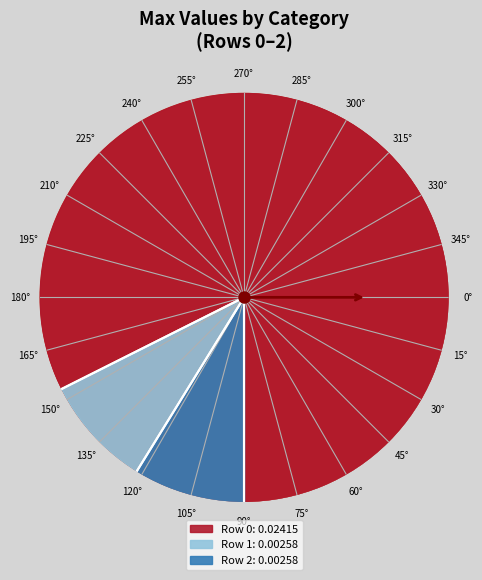

Which category has the smallest portion of the pie?

1